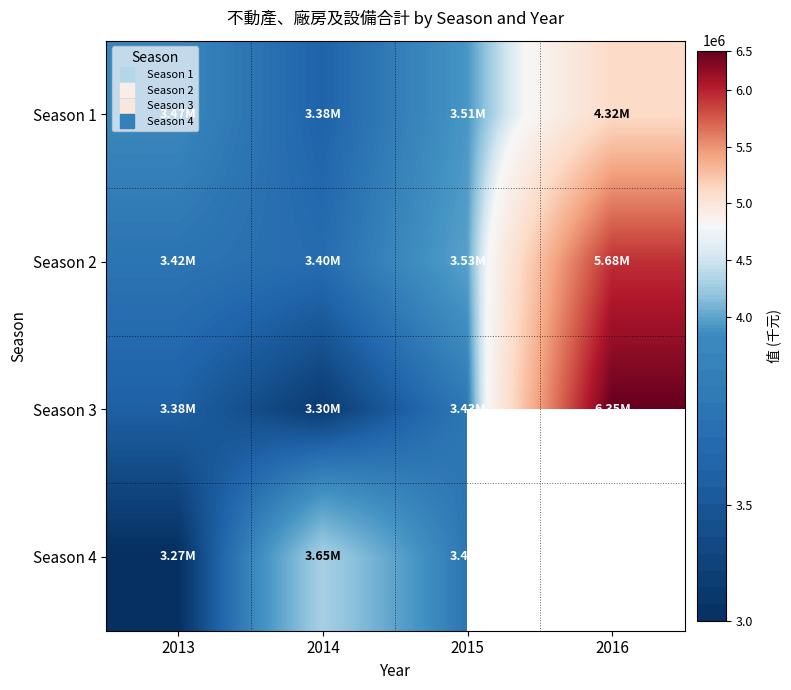

What is the sum of the Season 4 values at 2013 and 2015?

6698730.0